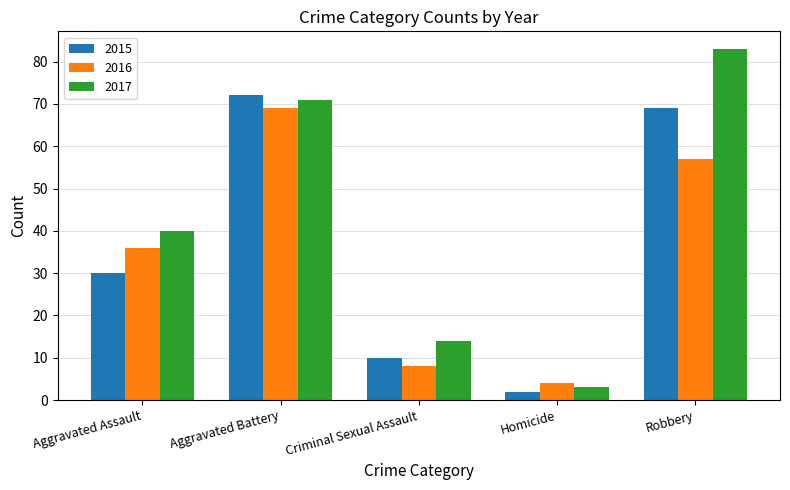

Which series changed the most between Aggravated Assault and Homicide?

2017